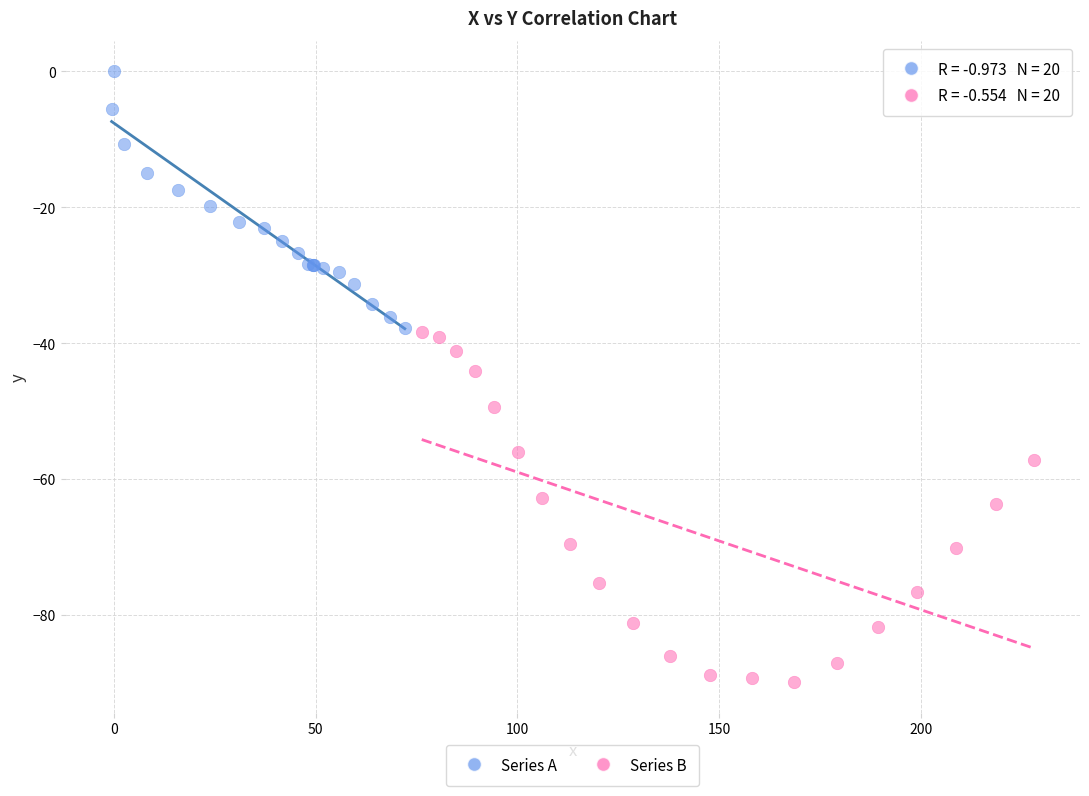

Which series has the widest spread of Y values?

Series B